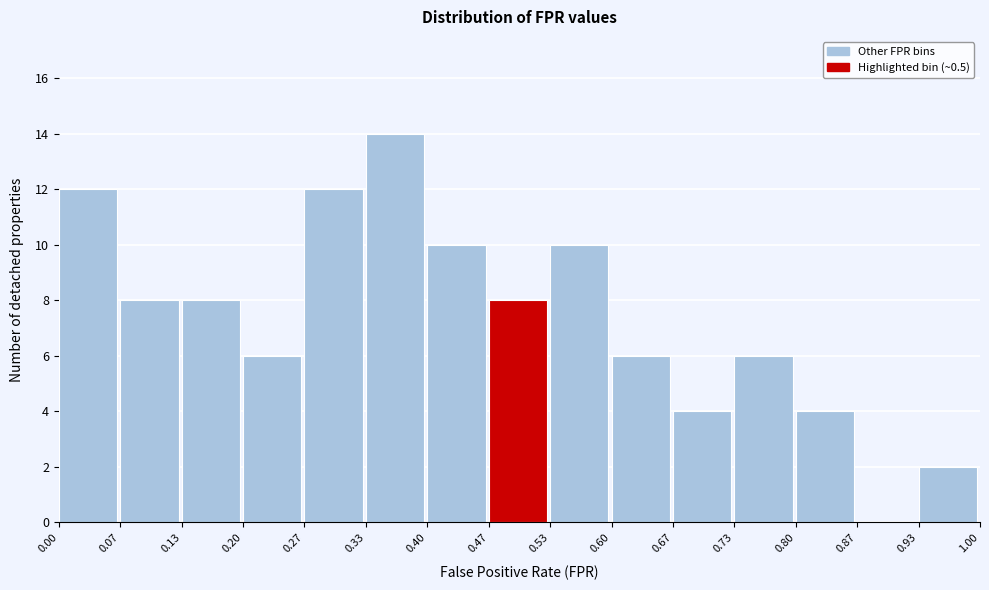

What is the height of the bar covering 0.33 to 0.40 on the x-axis? The values are not printed on the chart, so give them approximately, as read against the axis.

14